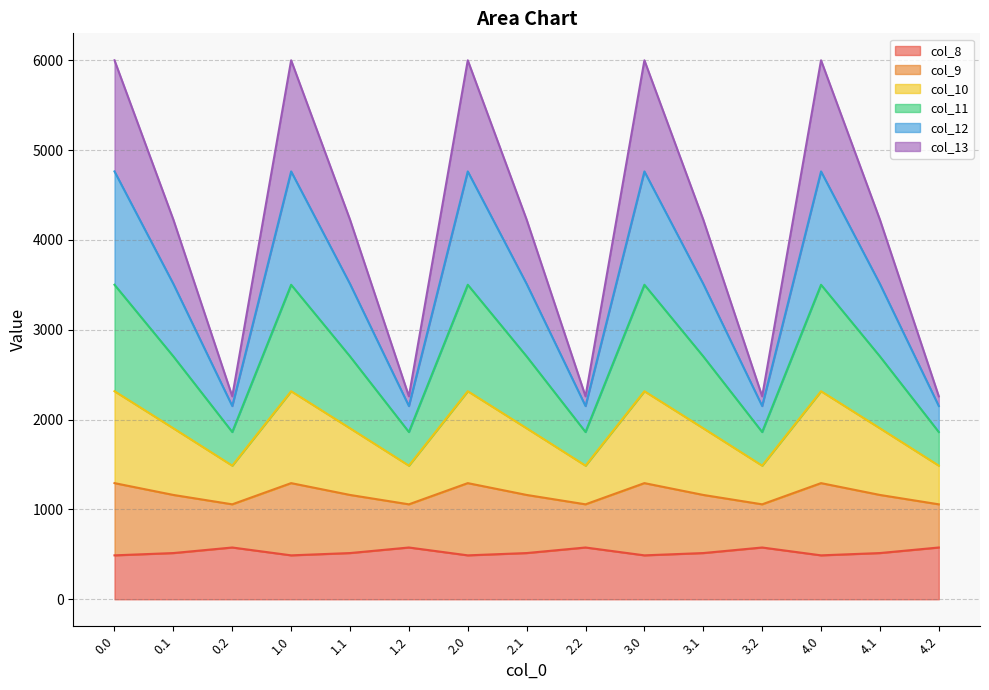

How many data points does each series have?

15